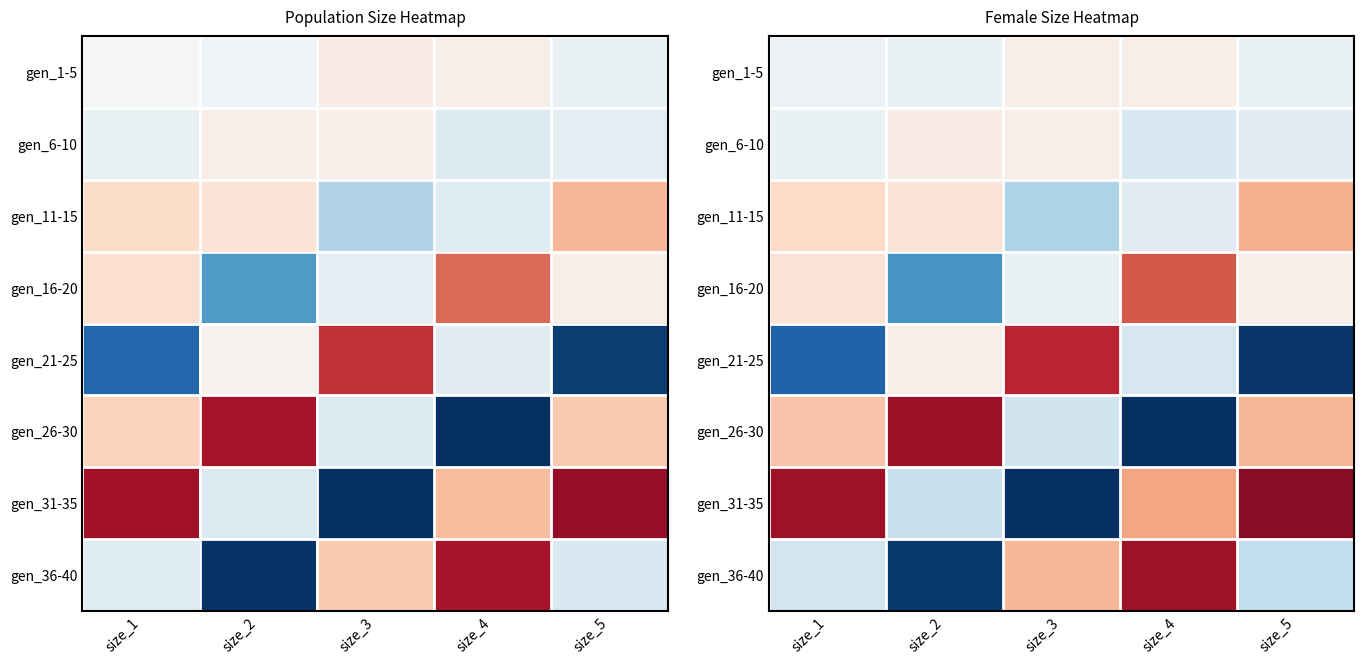

How many values in the gen_26-30 series exceed 0?

3